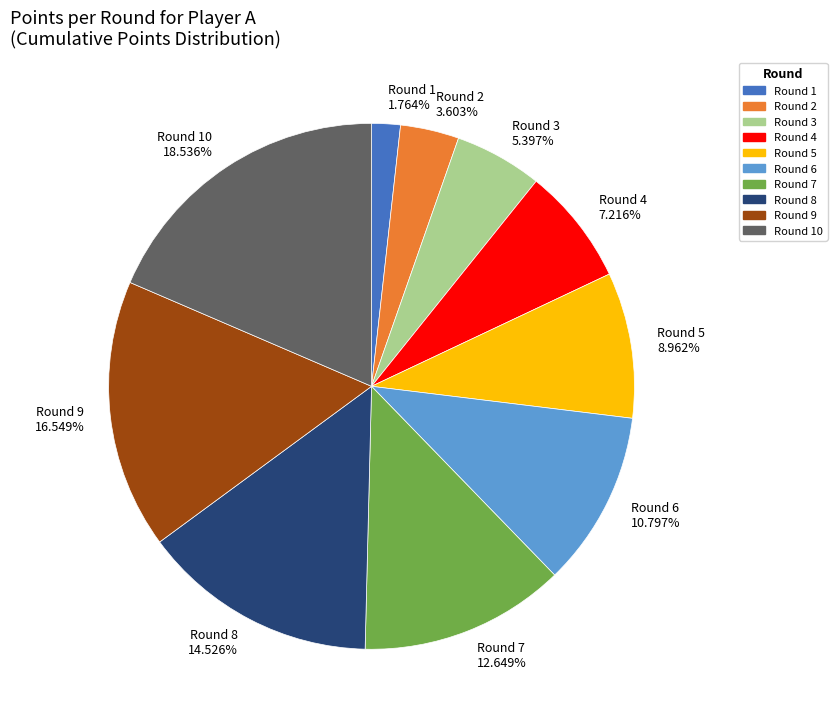

Between Round 5 8.962% and Round 6 10.797%, which is larger?

Round 6 10.797%